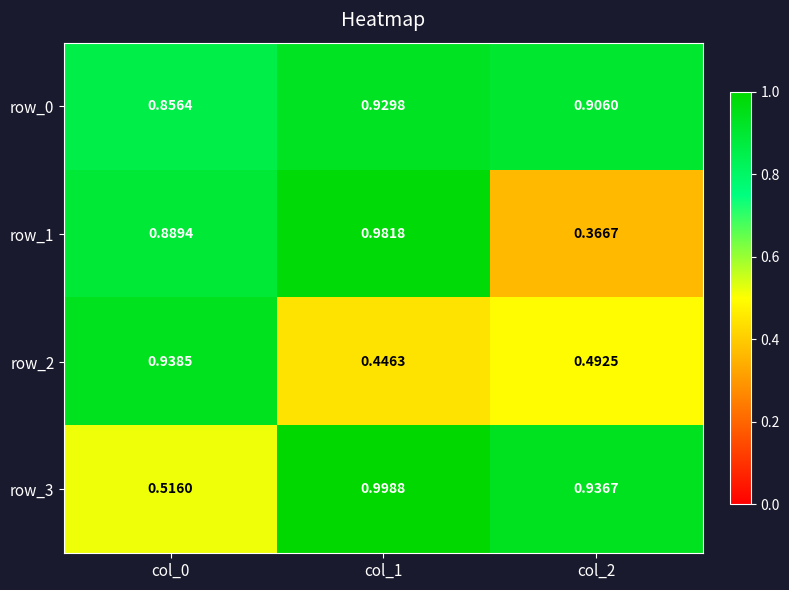

Is the value of row_0 at col_1 greater than the value of row_2 at col_1?

Yes